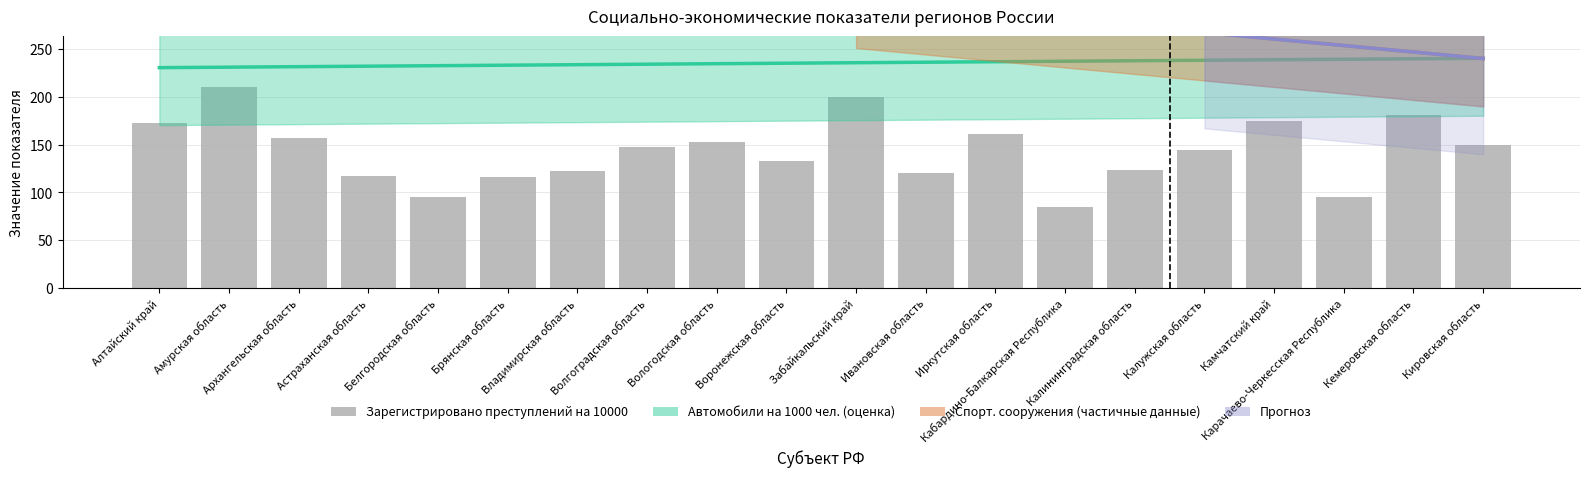

At Вологодская область, list the series in order from largest to smallest.

Количество автомобилей на 1000 чел., Зарегистрировано преступлений на 10000, Количество спортивных сооружений на 1000 чел.